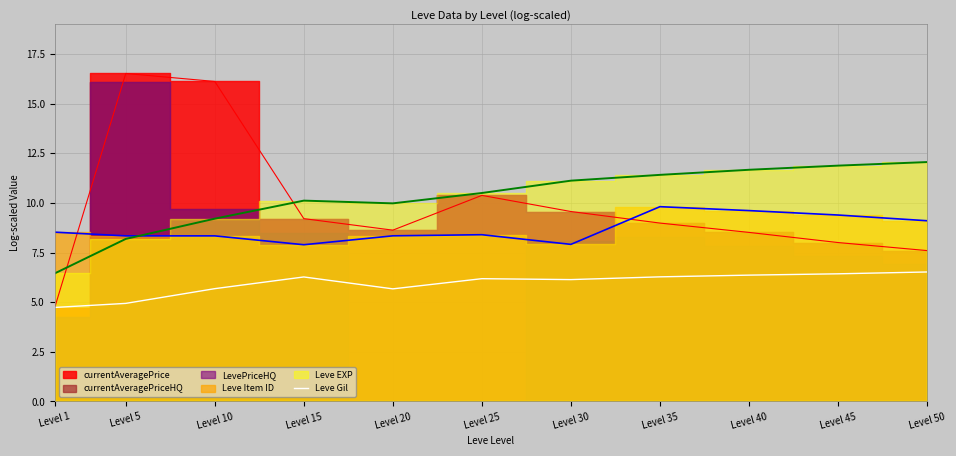

What is the highest value of the Leve Gil series?

6.5